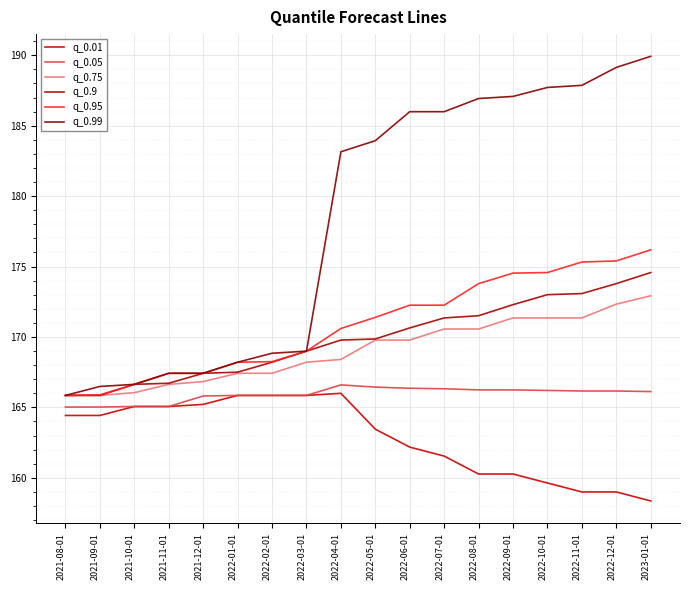

Does the chart have visible grid lines?

Yes